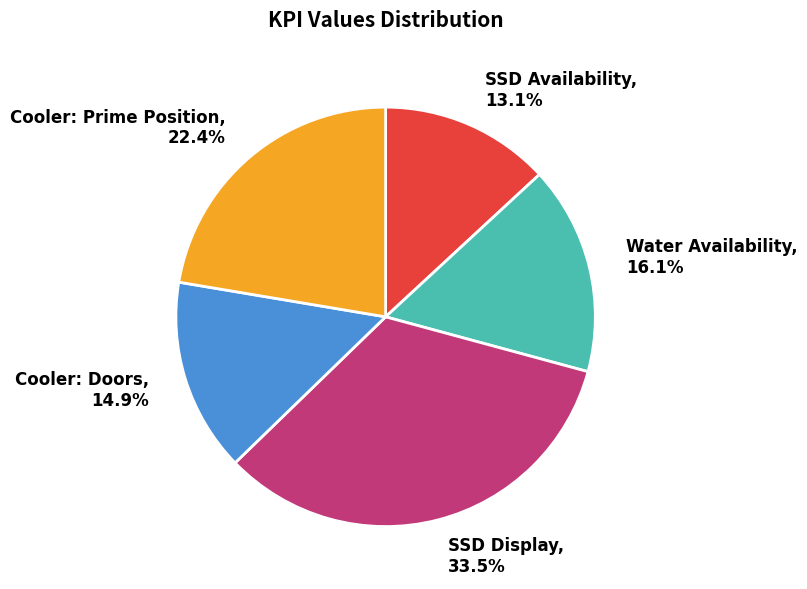

Rank the categories by value from lowest to highest.

SSD Availability, Cooler: Doors, Water Availability, Cooler: Prime Position, SSD Display